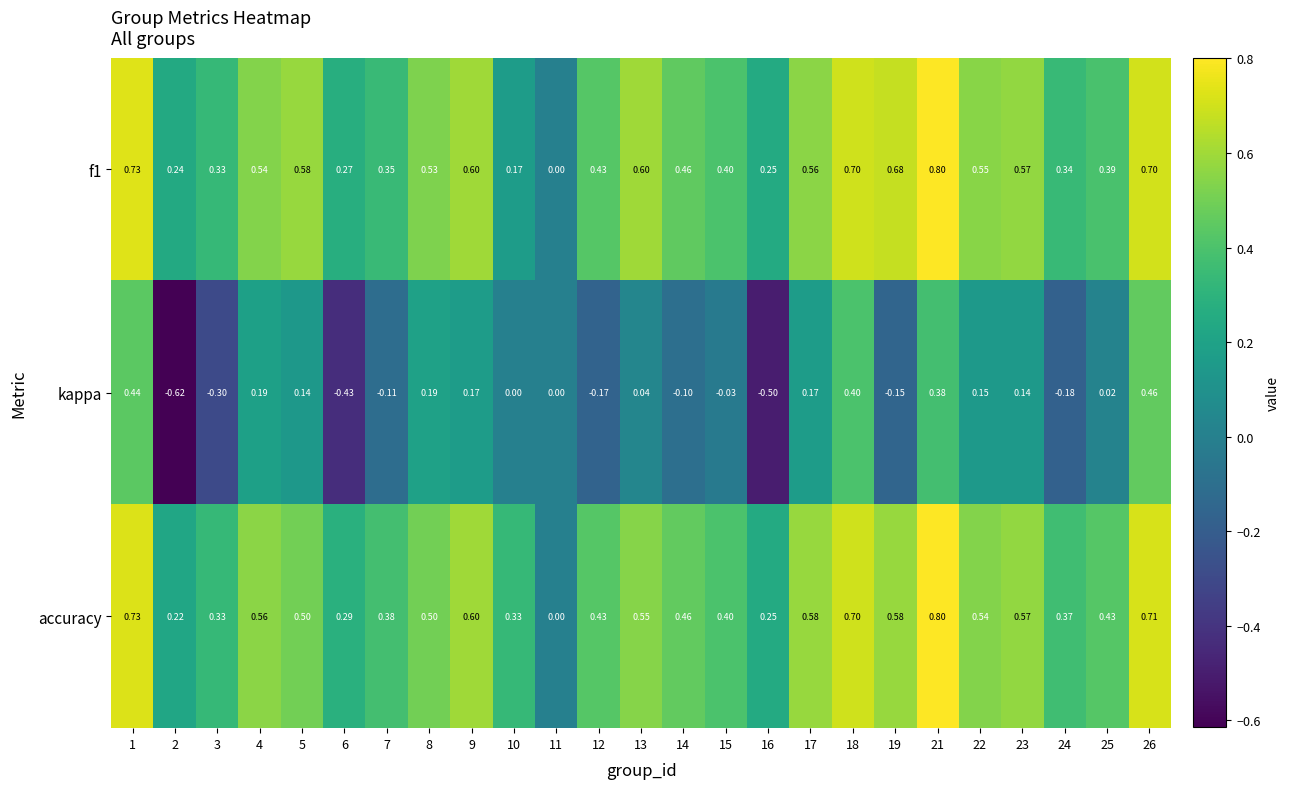

Which series has the largest total across all categories?

accuracy